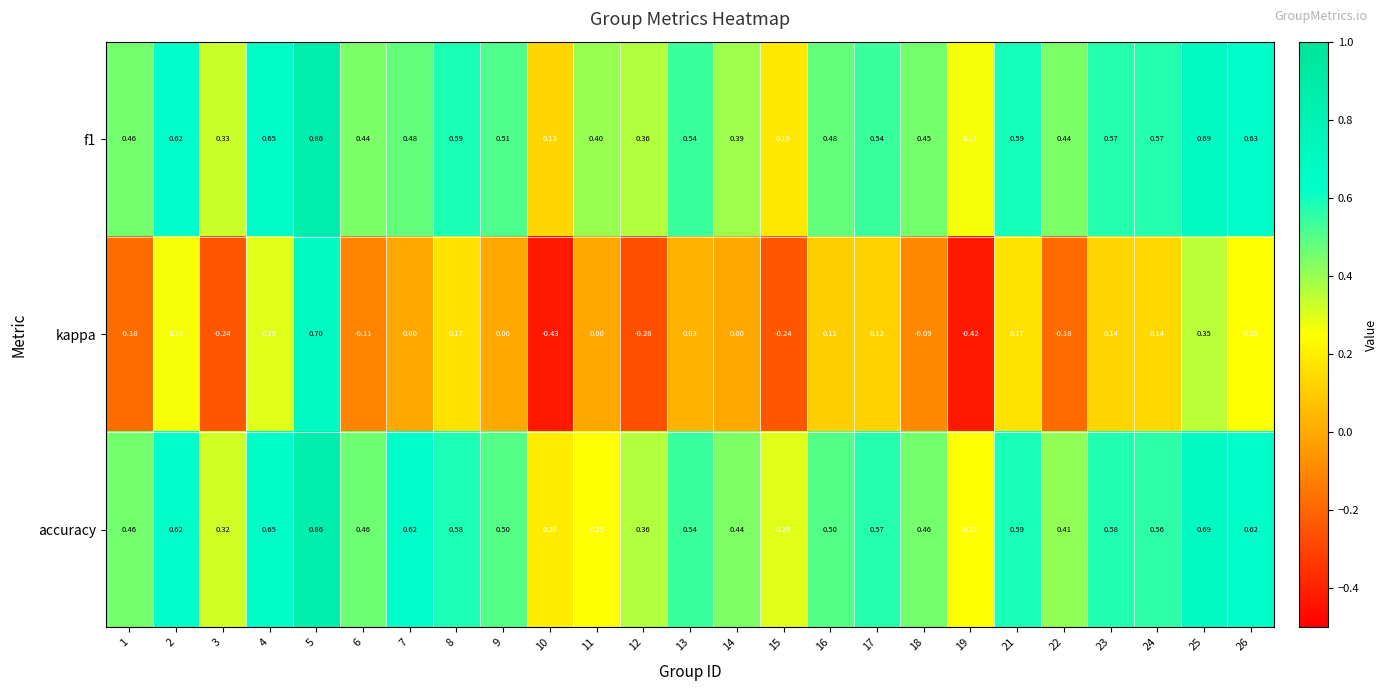

At how many categories does at least one series exceed 0?

25